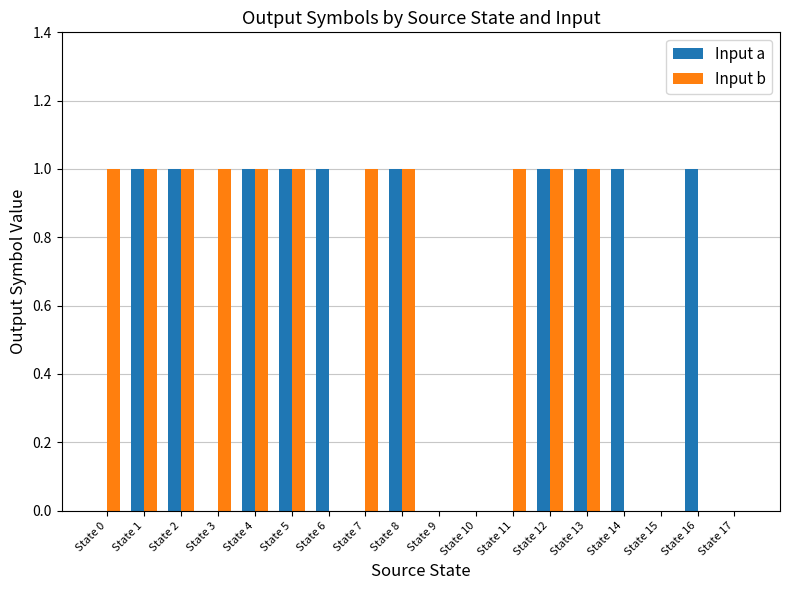

How many categories are shown in the chart?

18